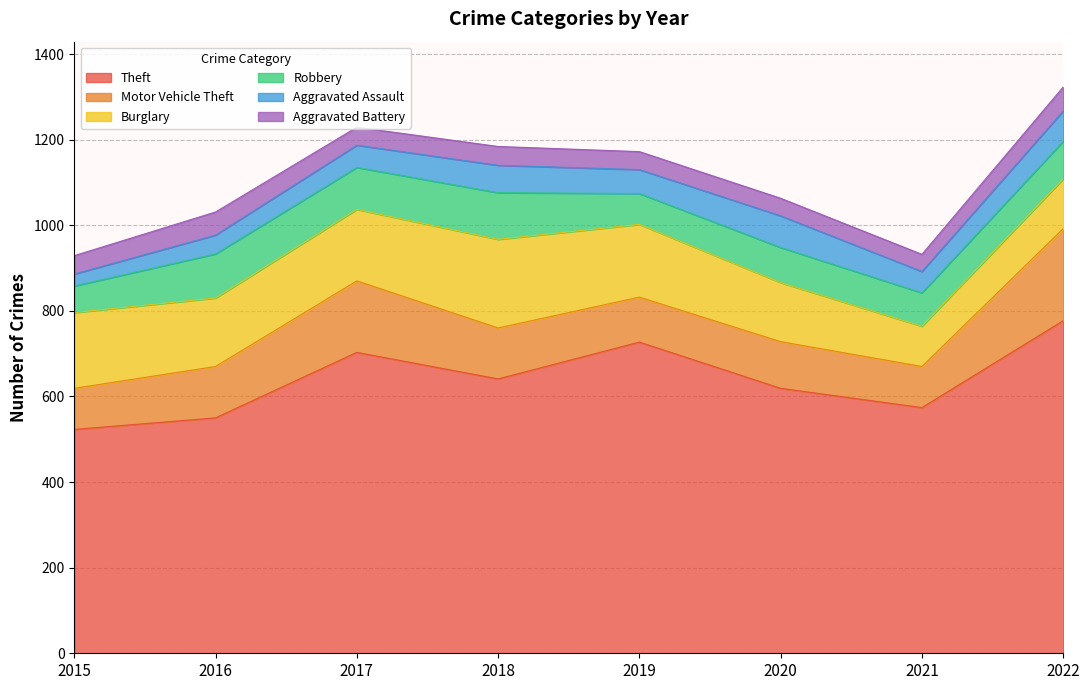

How many lines are shown in the chart?

6